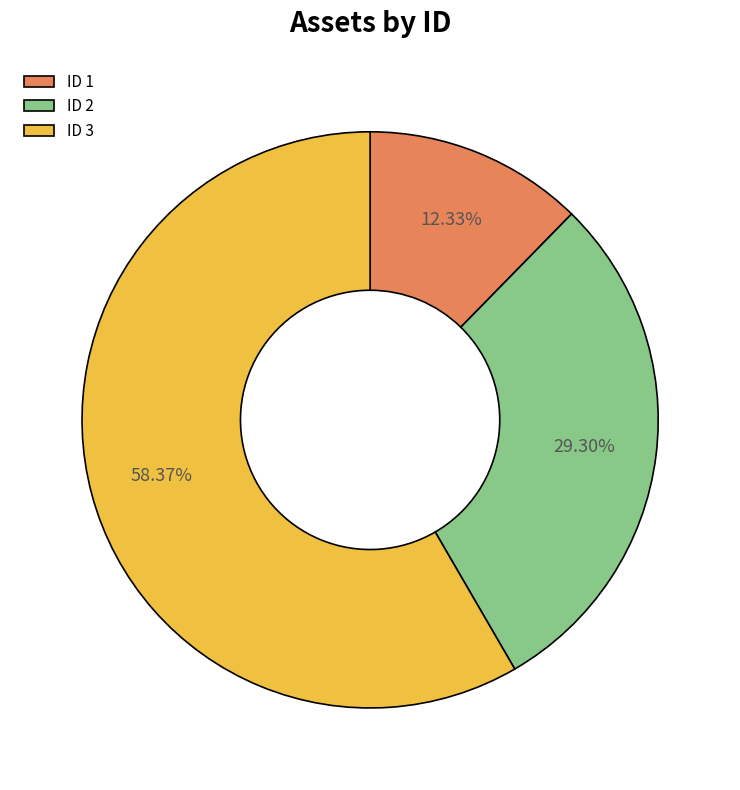

Is the sum of ID 2 and ID 1 greater than half?

No